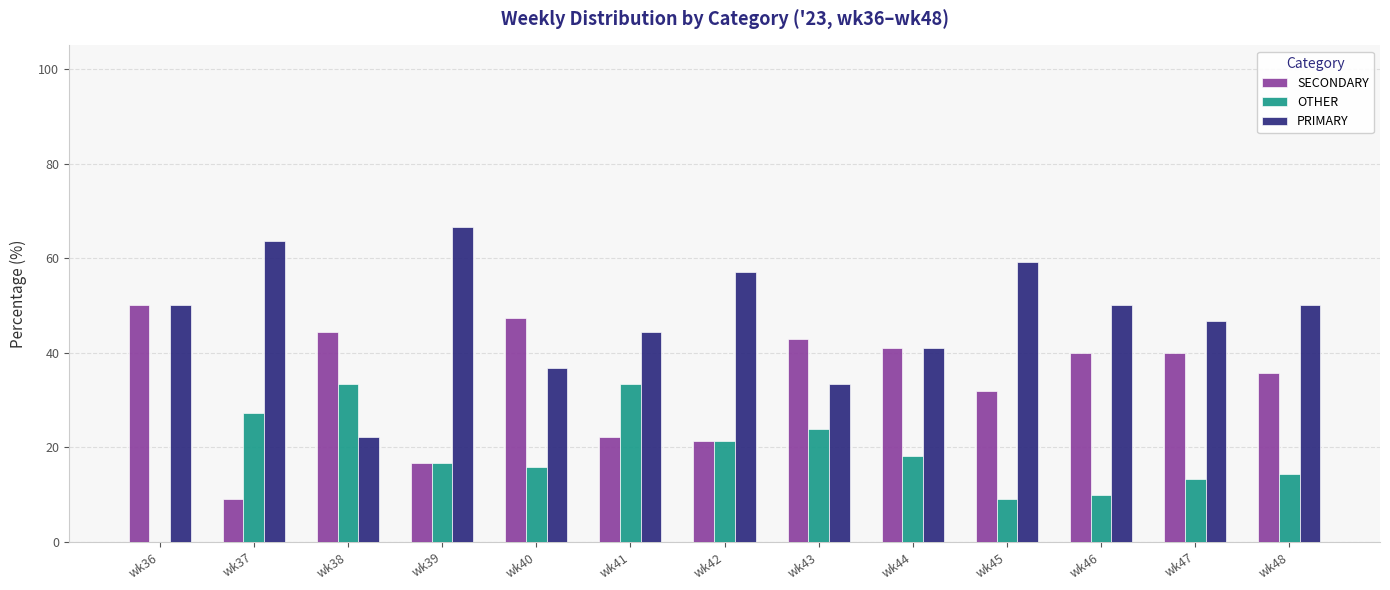

What is the sum of the SECONDARY values at wk40 and wk38?

91.8